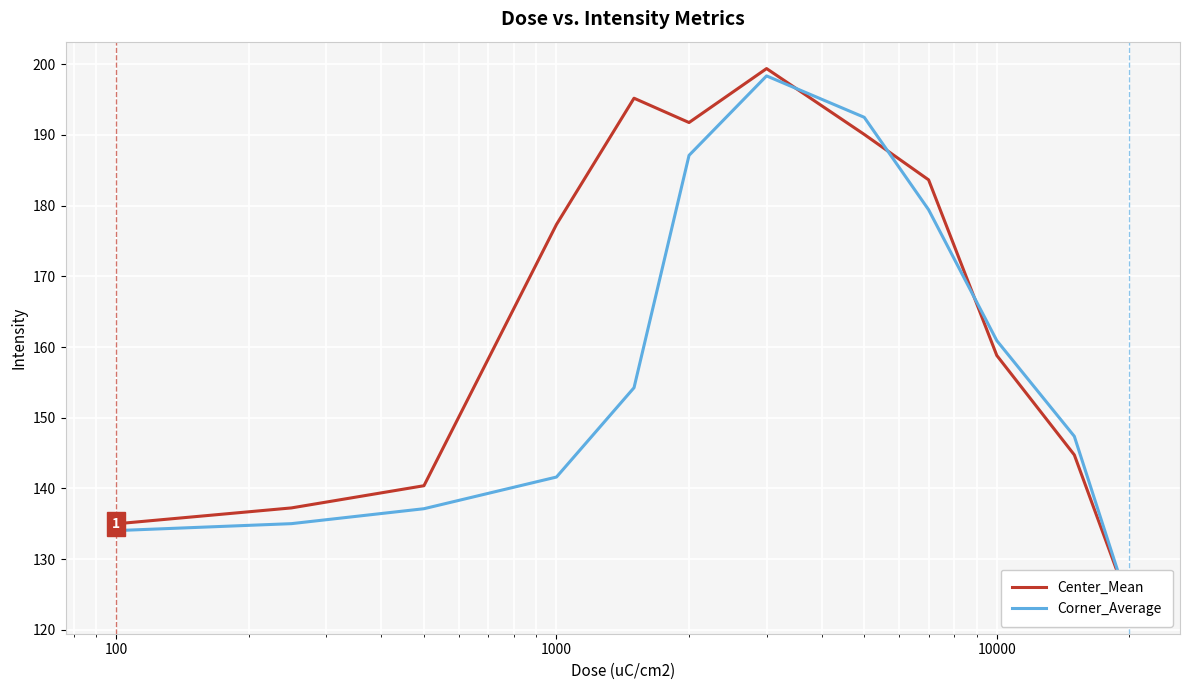

Reading left to right, what are all the values shown in this chart?

Center_Mean: 135.0	137.3	140.4	177.3	195.2	191.7	199.4	190.1	183.6	158.8	144.7	123.6
Corner_Average: 134.0	135.0	137.1	141.6	154.2	187.1	198.3	192.5	179.4	160.9	147.4	123.3